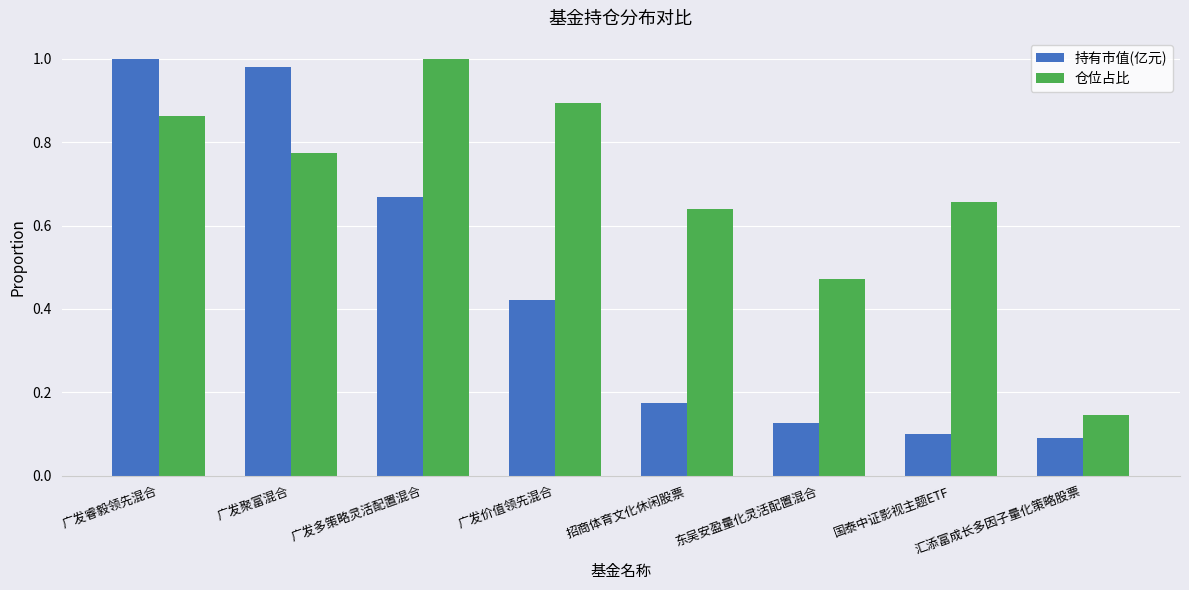

What position from the left is 汇添富成长多因子量化策略股票?

8